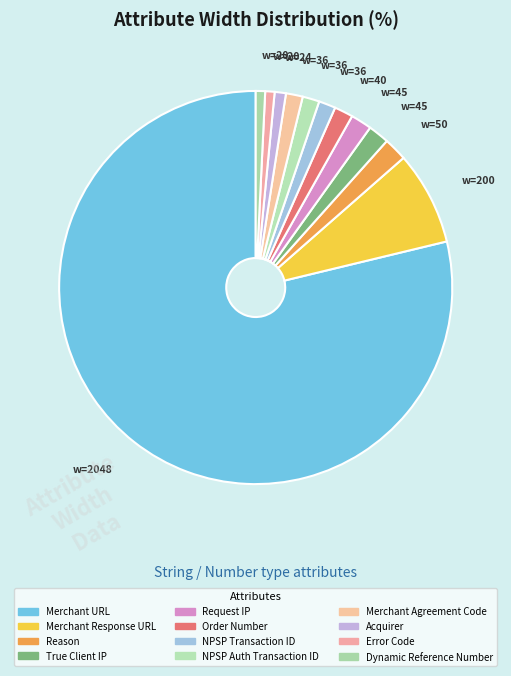

How many segments does this pie chart have?

12